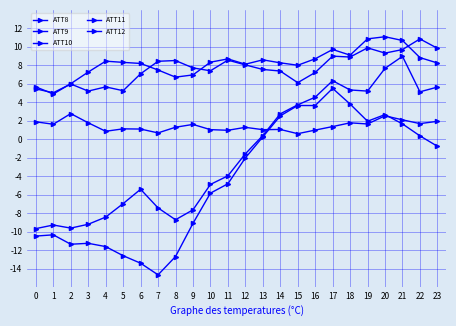

True or false: ATT8 has more than 0 points higher than both neighbors.

True